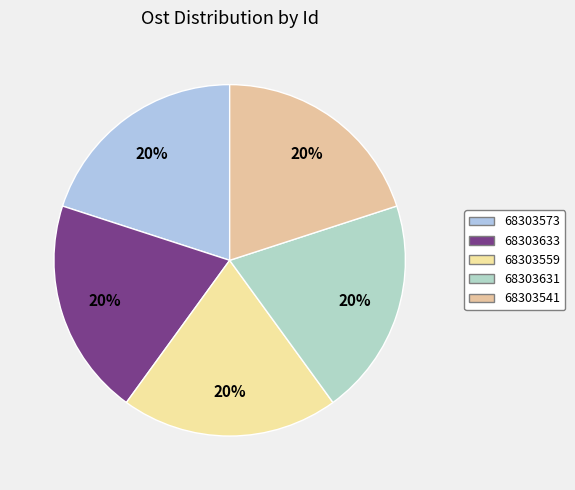

Is there any slice that represents more than half of the pie?

No